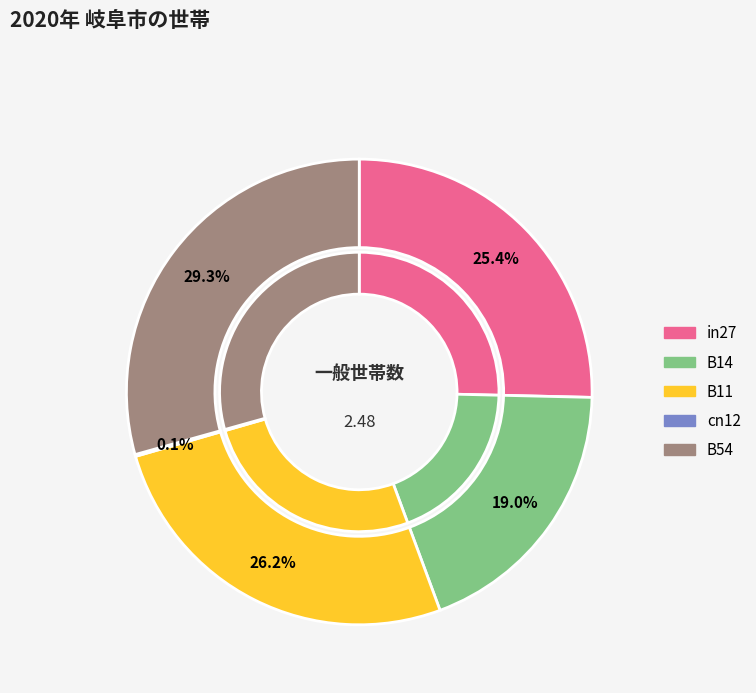

Rank the categories by value from lowest to highest.

cn12, B14, in27, B11, B54